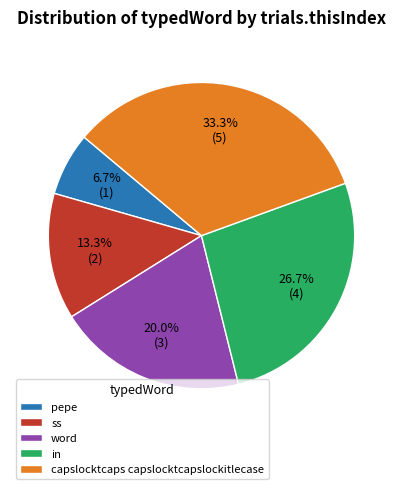

Count the number of slices in the pie.

5